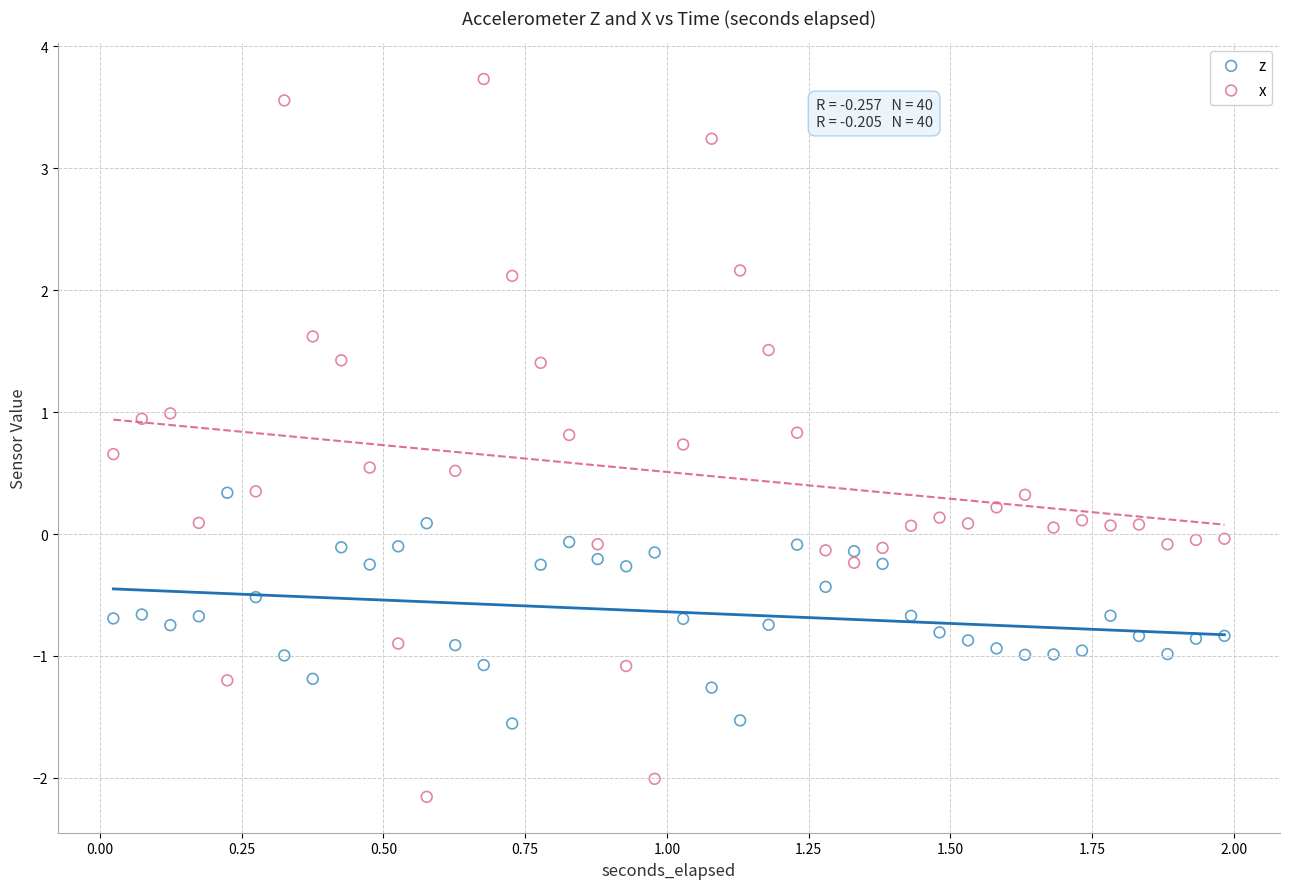

Which series contains the highest Y value?

x